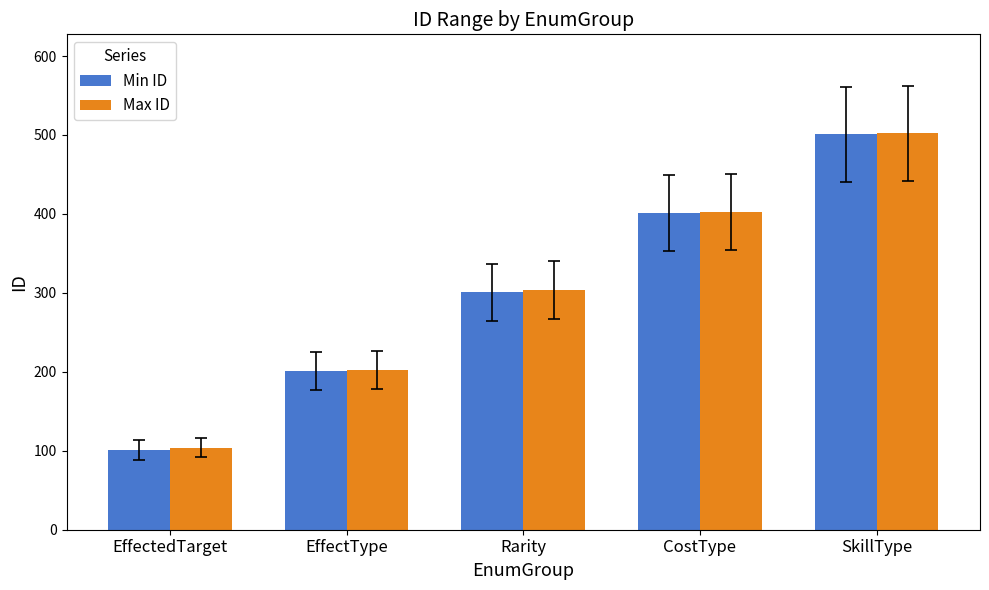

How many values in the Min ID series are below 301?

2